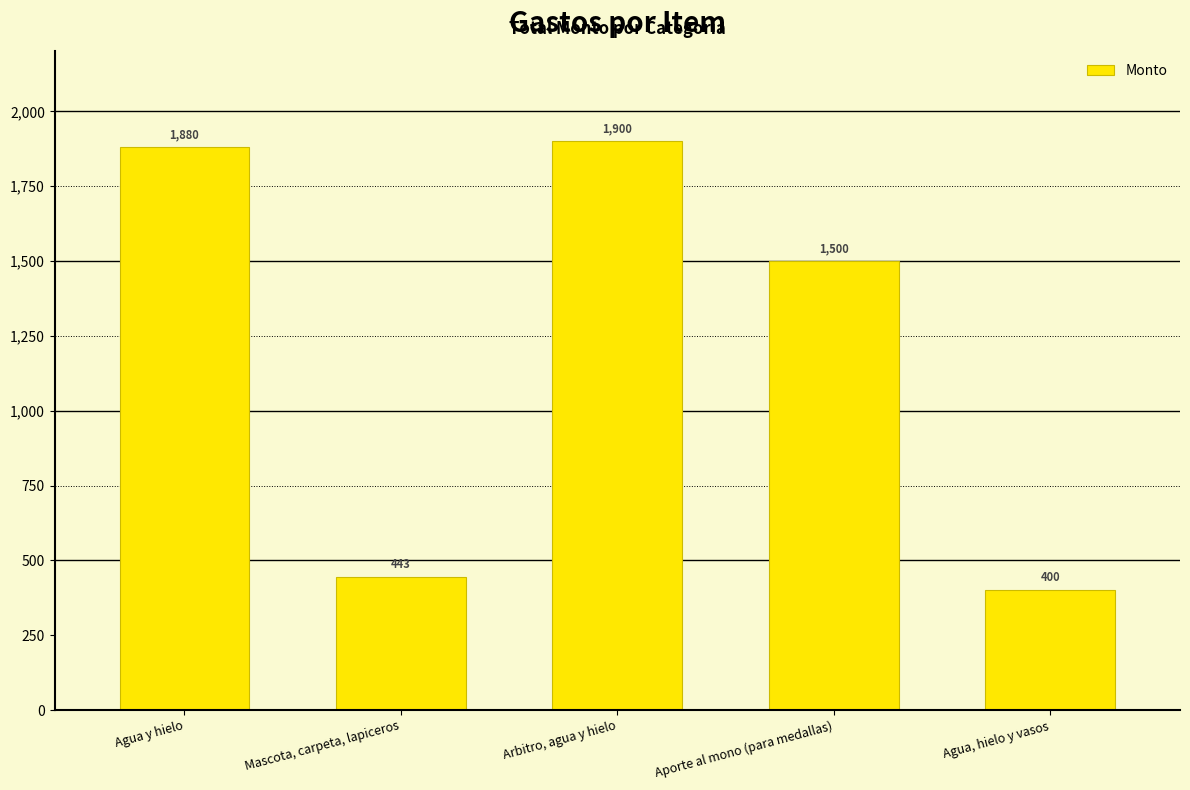

What is the minimum value shown in the chart?

400